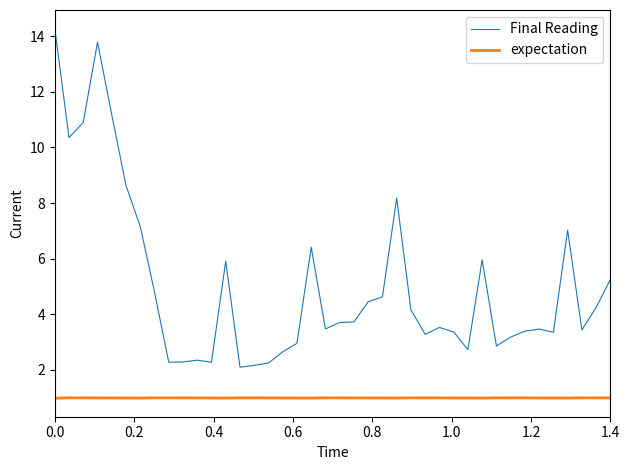

Rank the series by their maximum value, from lowest to highest.

expectation, Final Reading